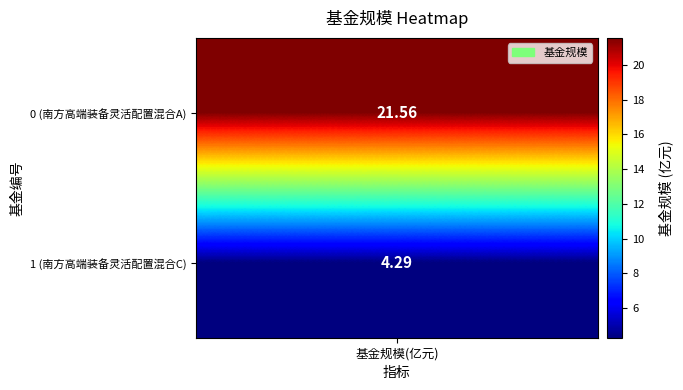

The chart shows a value of 21.6 at 0. True or false?

True